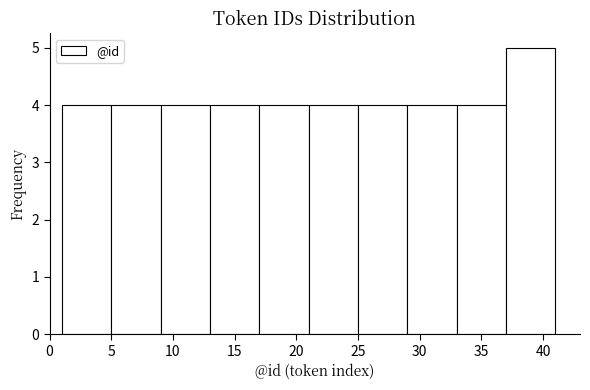

Reading left to right, transcribe this chart: for each bar, give the range it covers on the x-axis and its height. The values are not printed on the chart, so give them approximately, as read against the axis.

1 to 5: 4
5 to 9: 4
9 to 13: 4
13 to 17: 4
17 to 21: 4
21 to 25: 4
25 to 29: 4
29 to 33: 4
33 to 37: 4
37 to 41: 5